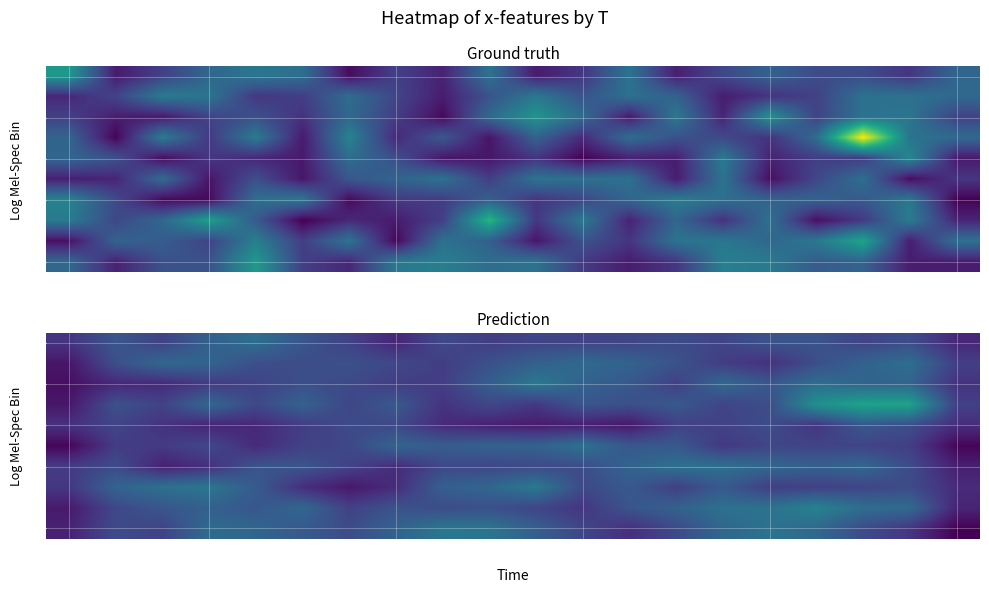

What is the spread (max minus min) of values at 11?

4.1